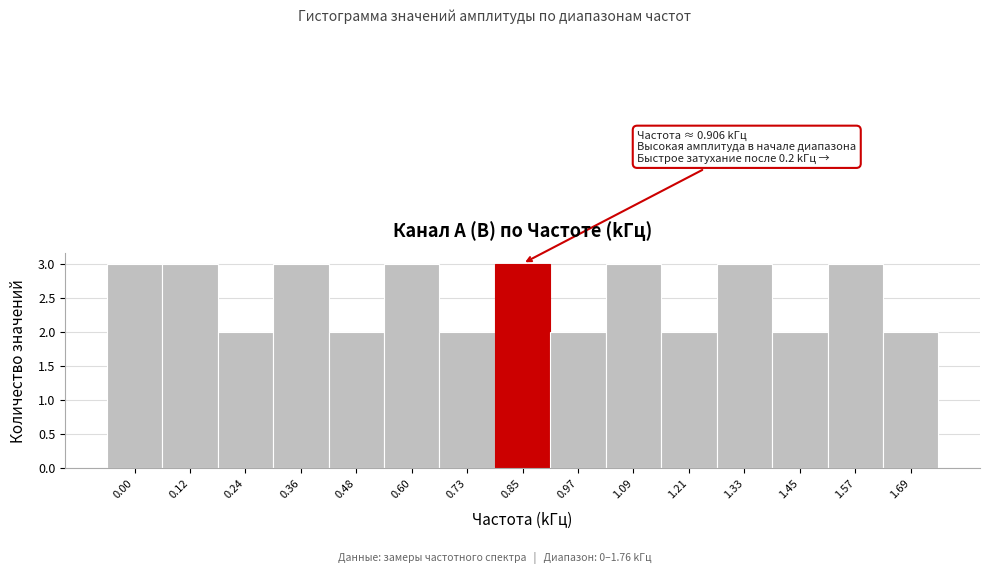

Reading left to right, what are all the values shown in this chart?

3	3	2	3	2	3	2	3	2	3	2	3	2	3	2